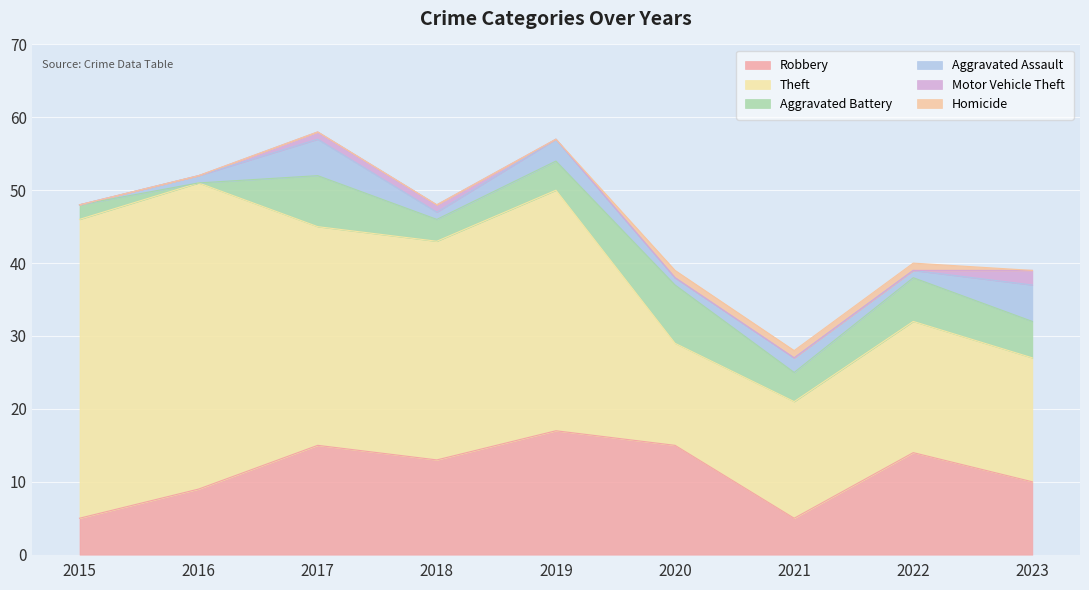

Which series has the largest range (max minus min)?

Theft